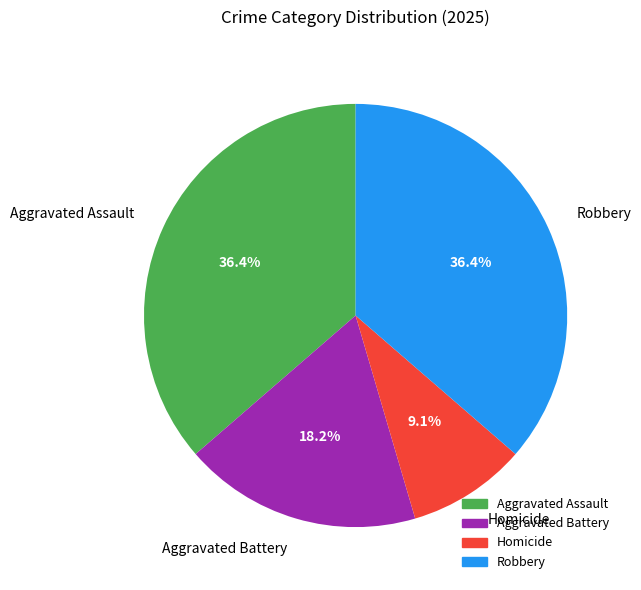

Which category has the smallest portion of the pie?

Homicide